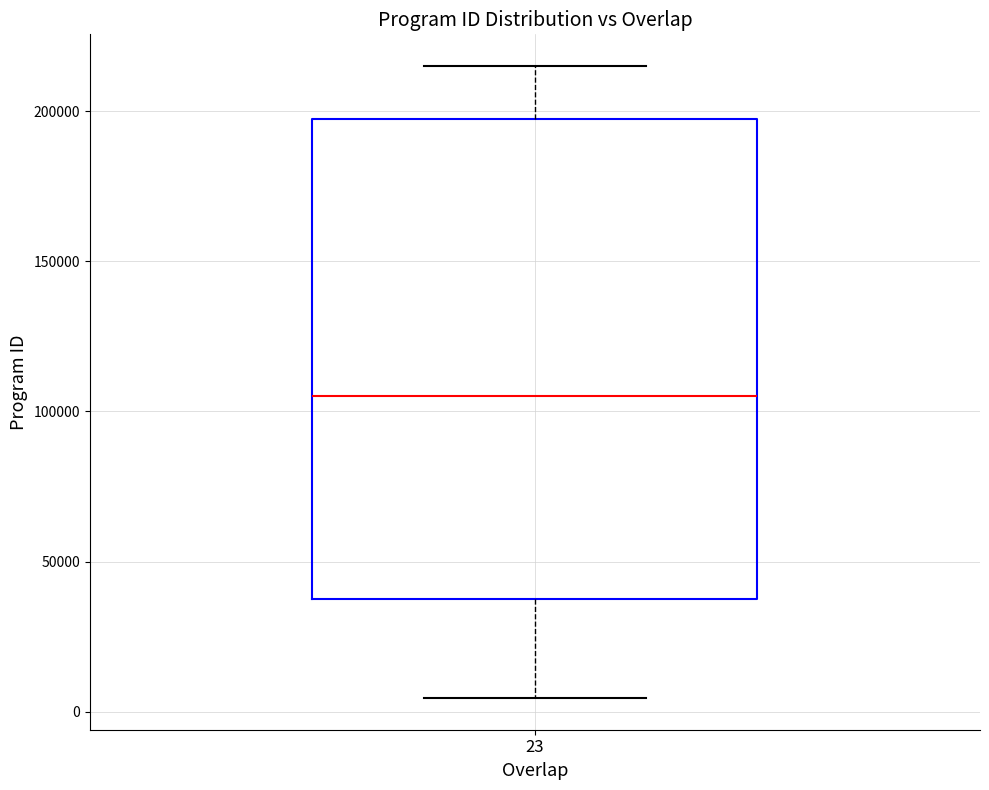

Read this box plot against the y-axis: the position of the median line, the range covered by the box, and the ends of both whiskers. The values are not printed on the chart, so give them approximately, as read against the axis.

median 105000, box 35000 to 195000, whiskers 5000 to 215000